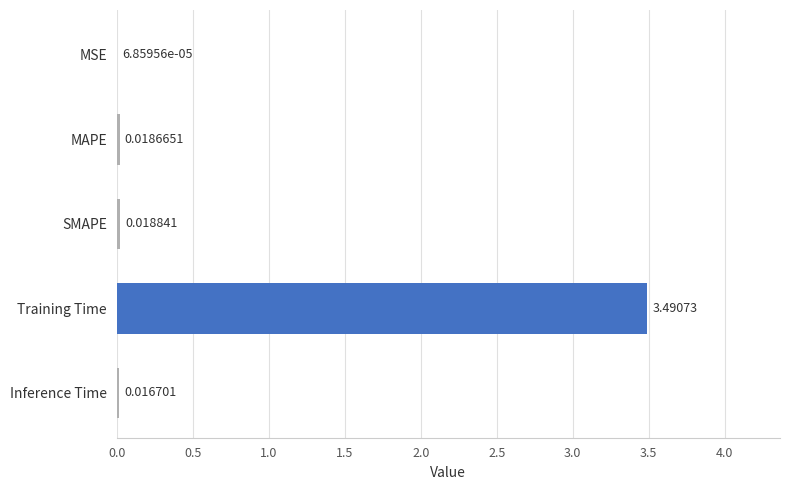

At which category does the chart reach its peak across all series?

Training Time